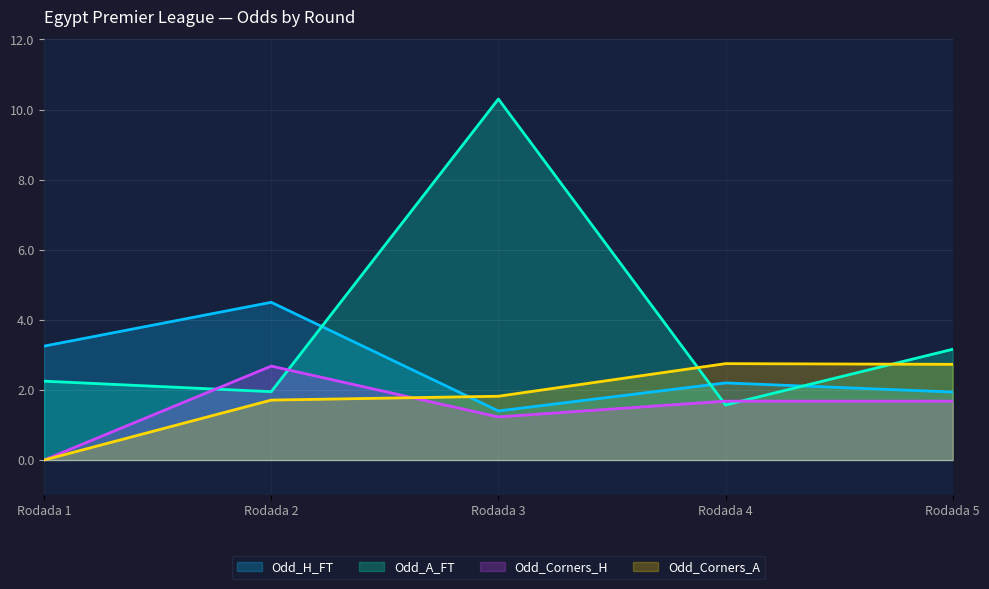

What is the value of the Odd_Corners_H point at the 5th from the left?

1.7